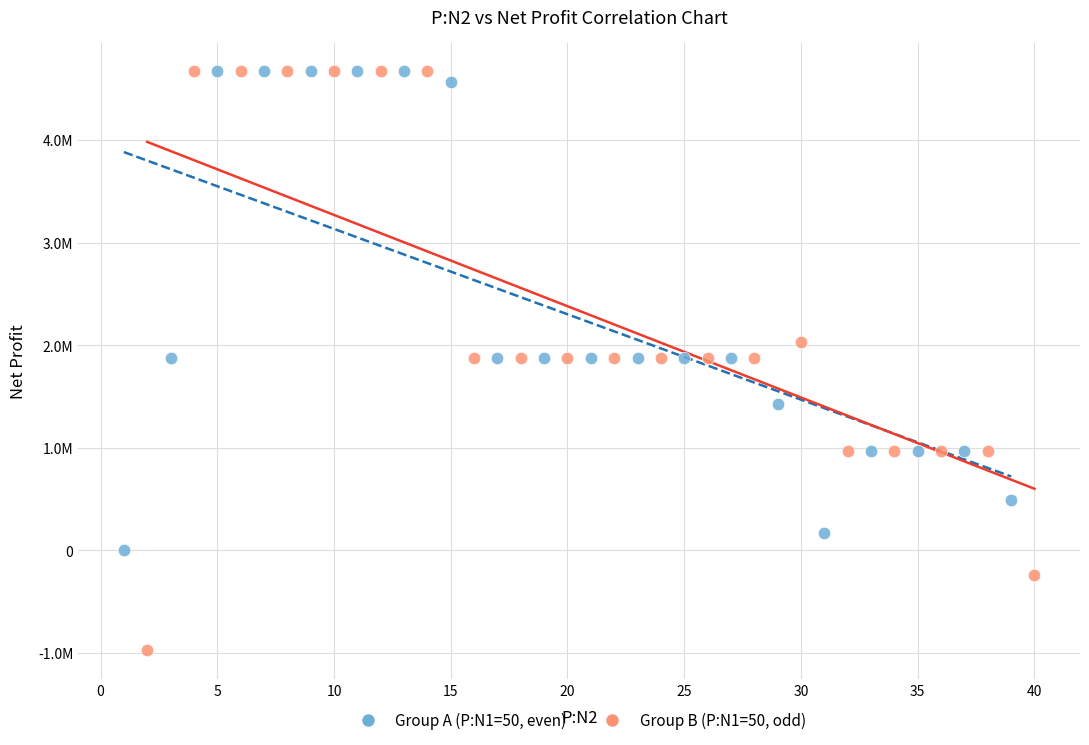

What are all the series names shown in the legend?

Group A (P:N1=50, even), Group B (P:N1=50, odd)